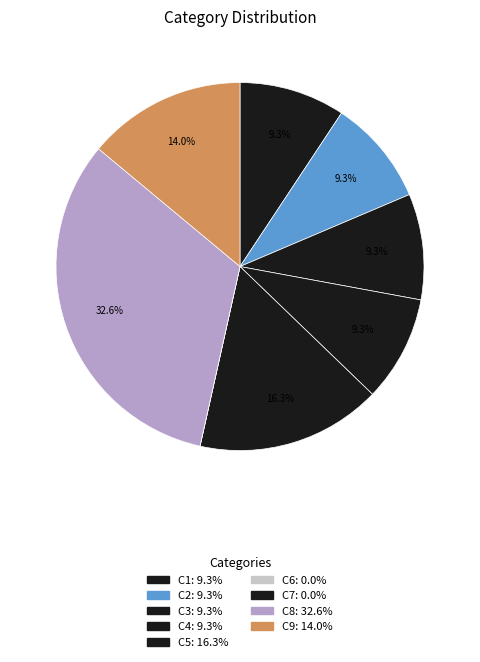

Rank the categories by value from lowest to highest.

C6, C7, C1, C2, C3, C4, C9, C5, C8